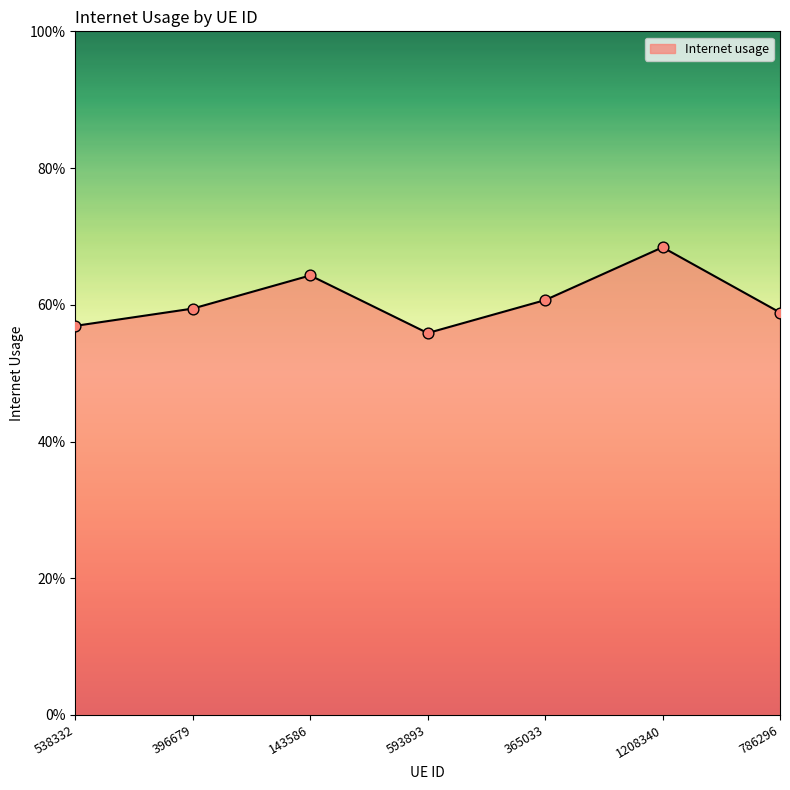

What is the change in value from 538332 to 143586?

+0.1